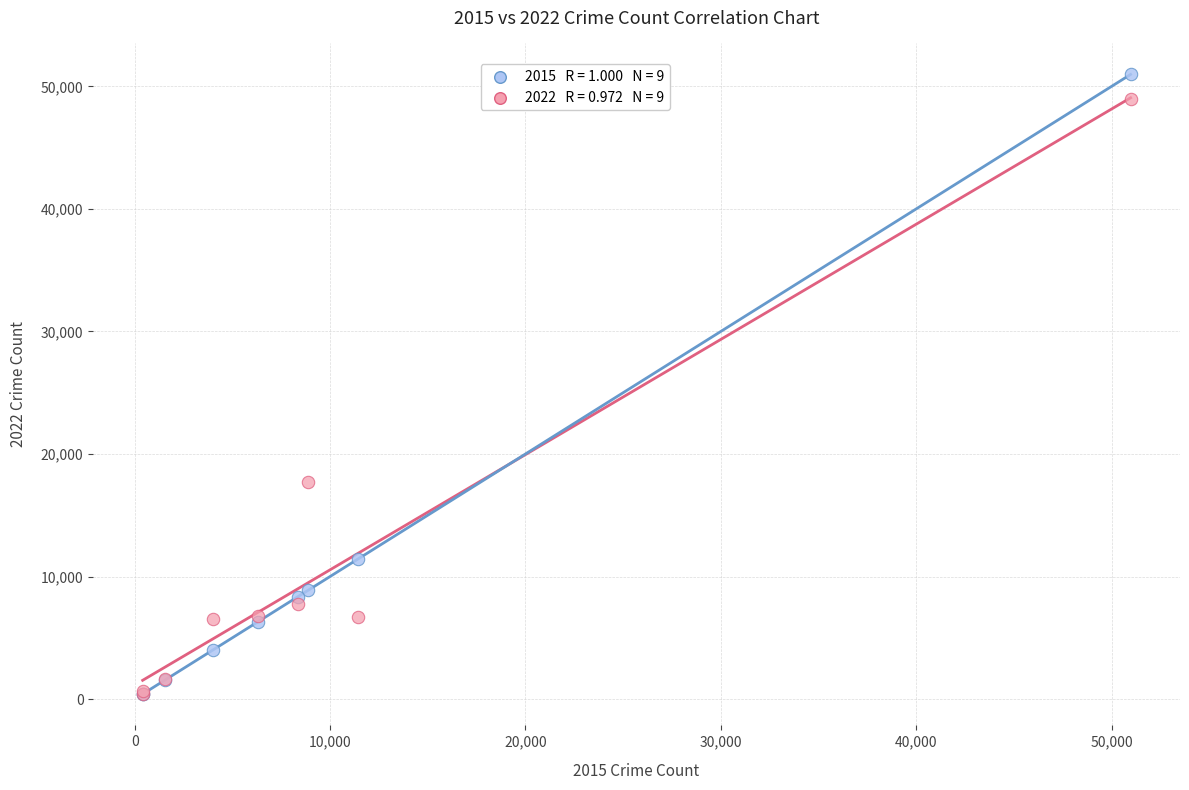

Across all series, what Y value is closest to 25676?

17726